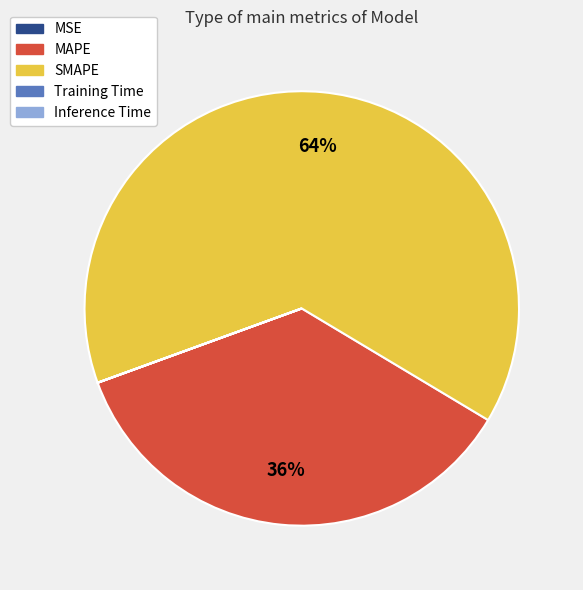

To the nearest percent, what is the average slice percentage?

20%